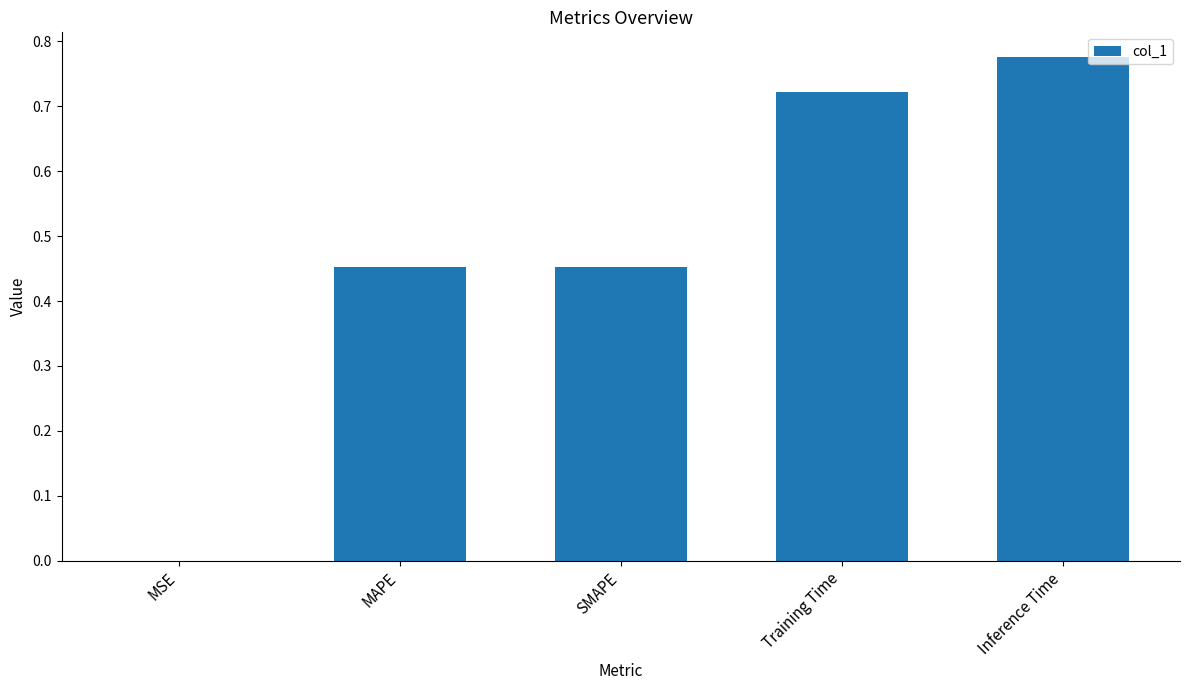

At which category does the chart reach its peak across all series?

Inference Time